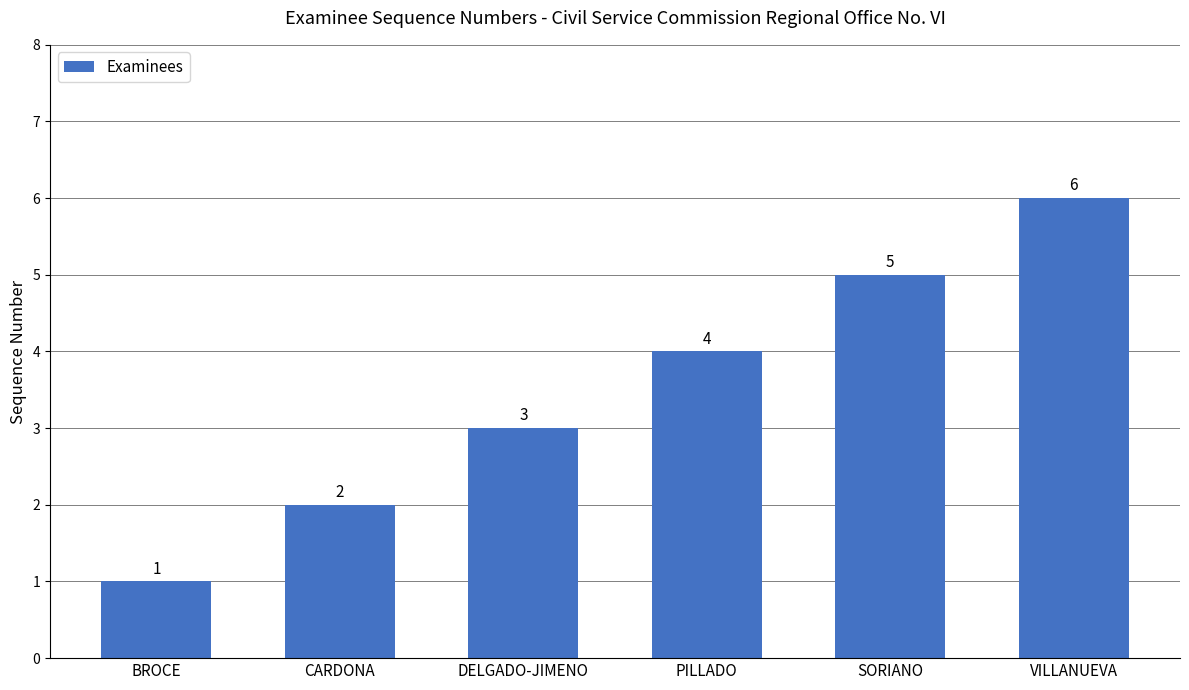

What is the change in value from BROCE to DELGADO-JIMENO?

+2